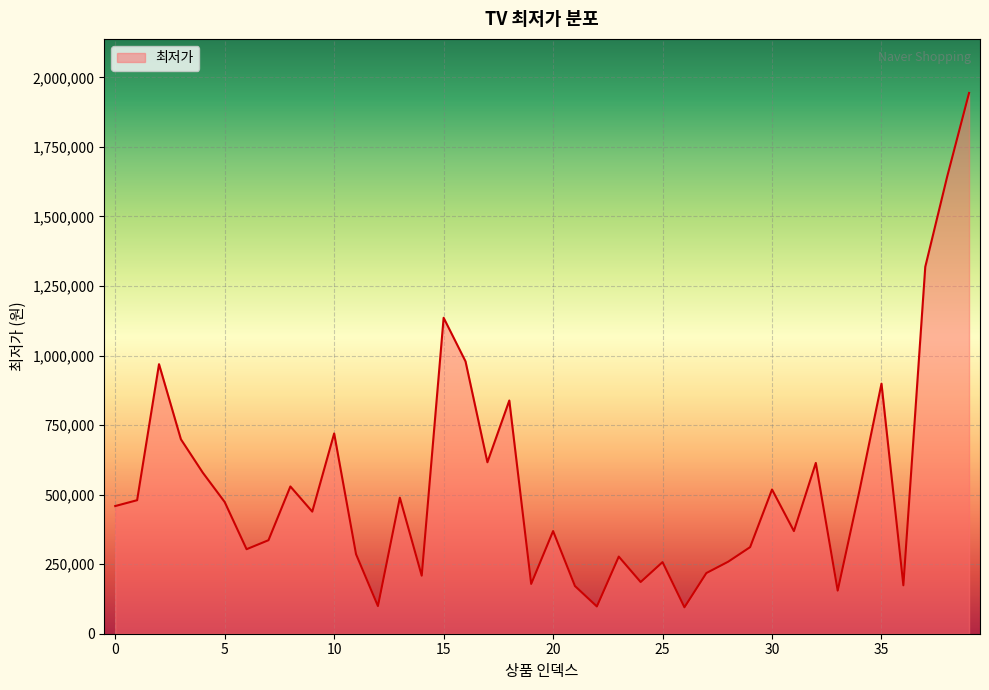

What is the maximum value shown in the chart?

1943990